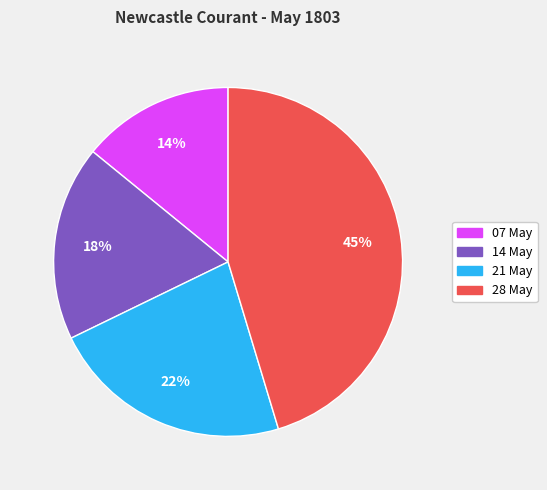

Does 14 May represent more than half of the total?

No